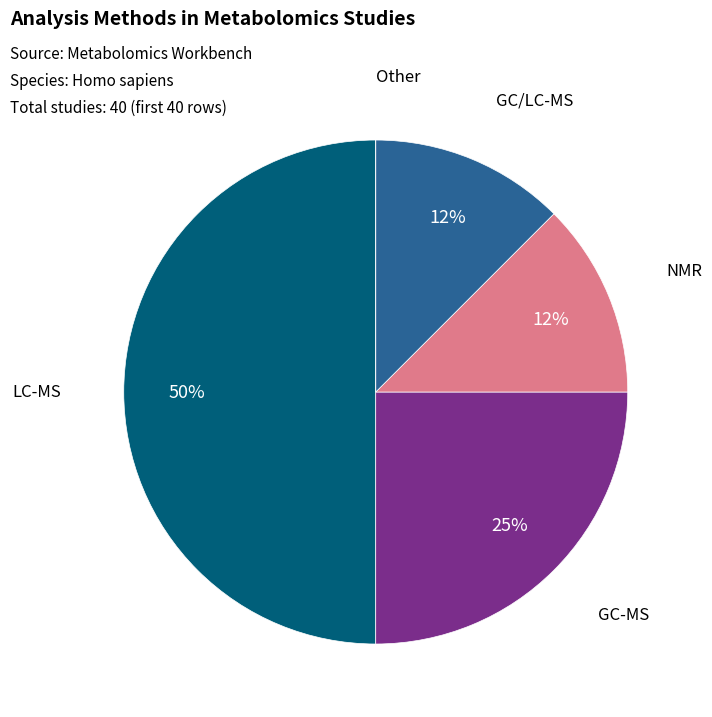

To the nearest percent, what portion does GC-MS represent?

25%